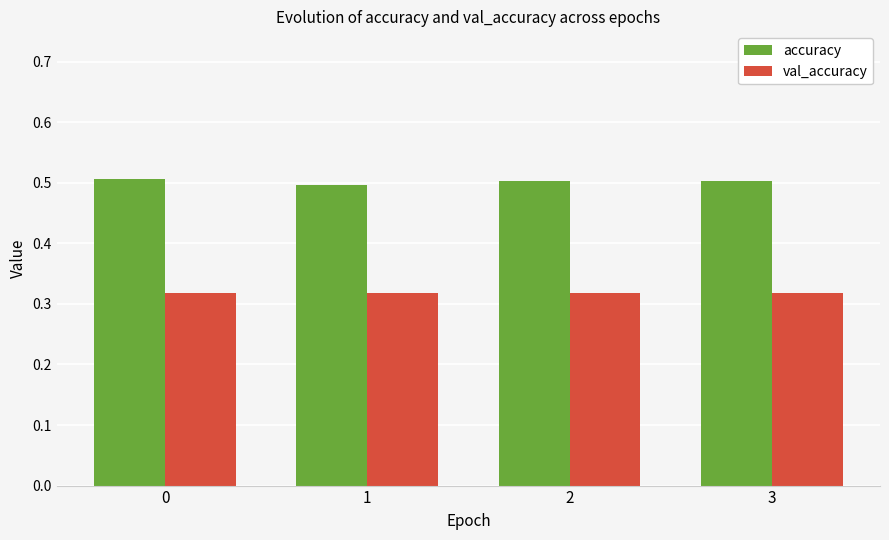

Which series has the largest total across all categories?

accuracy